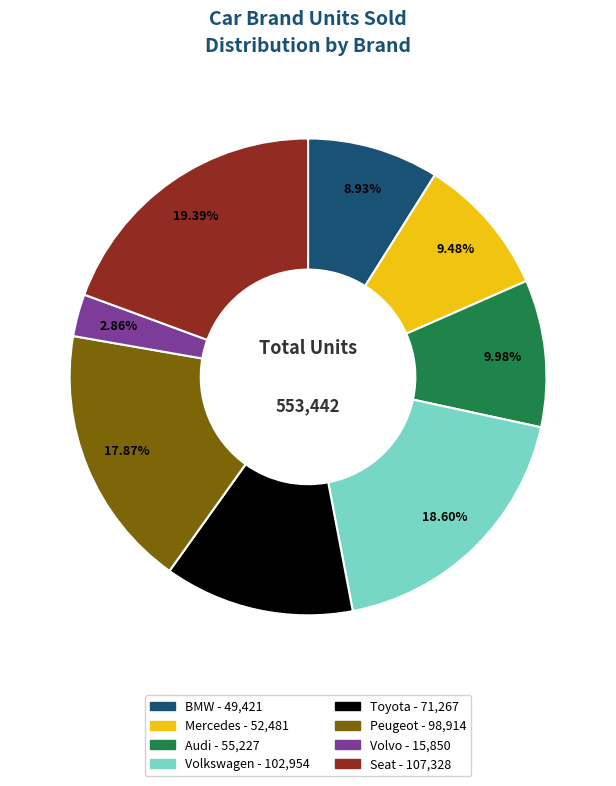

Combined, do BMW and Audi account for over 50%?

No